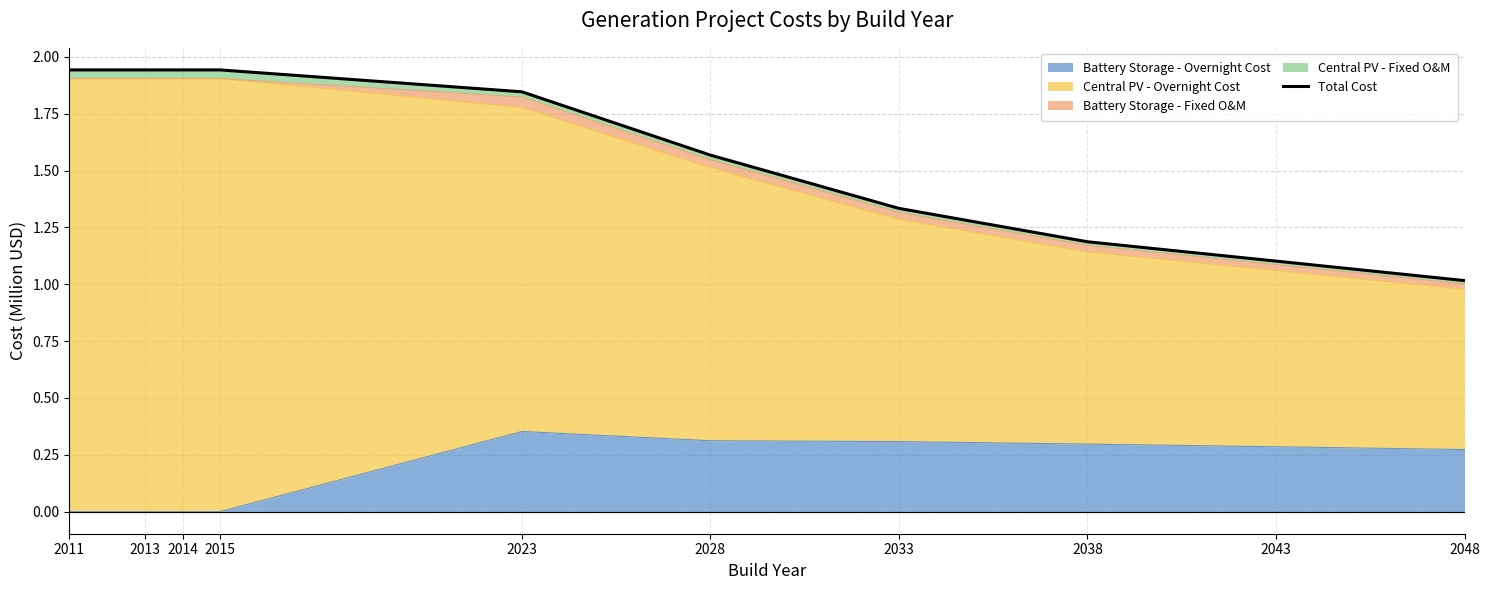

What is the ratio of the value at 2043 to the value at 2013?

0.6